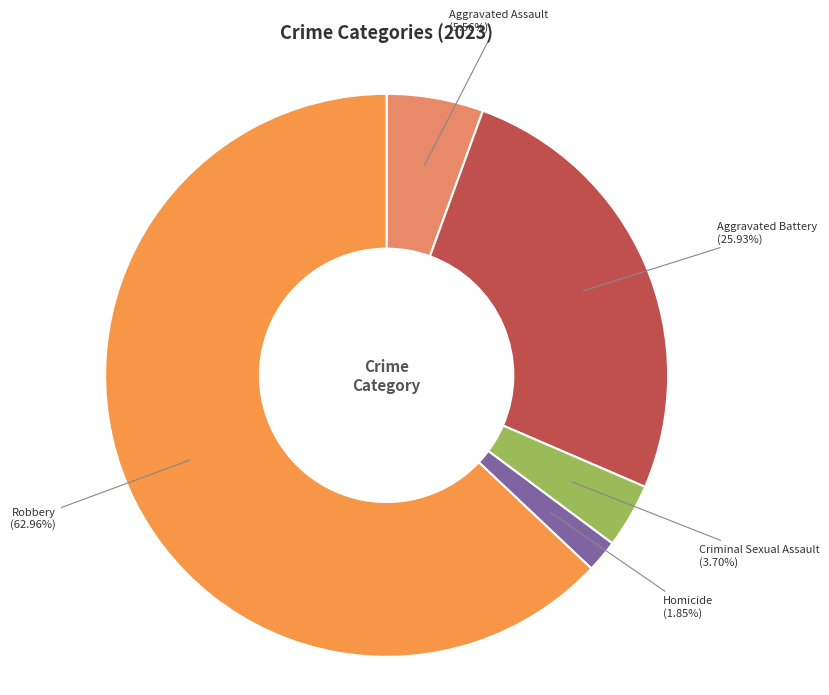

Is there a majority slice in this chart?

Yes